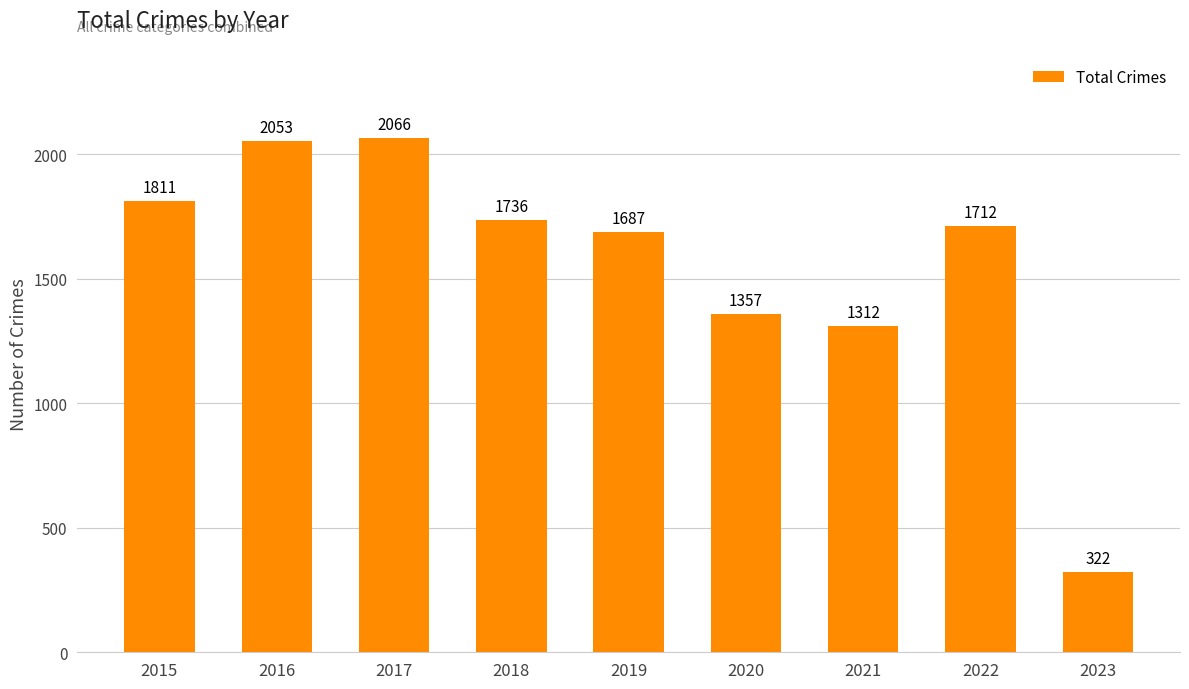

At which label does the data first exceed 1712?

2015